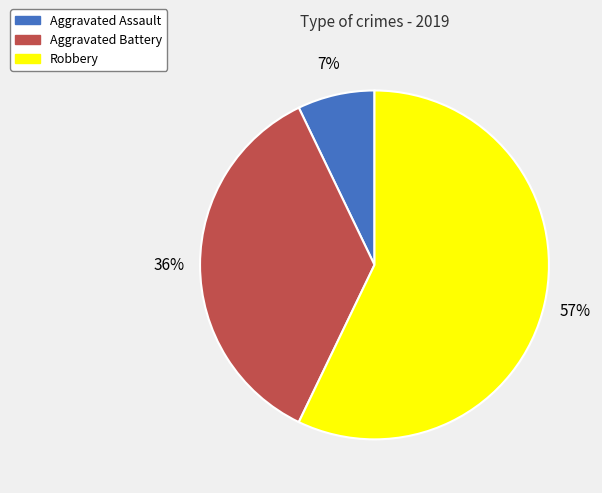

To the nearest percent, what percentage of the pie is Aggravated Assault?

7%